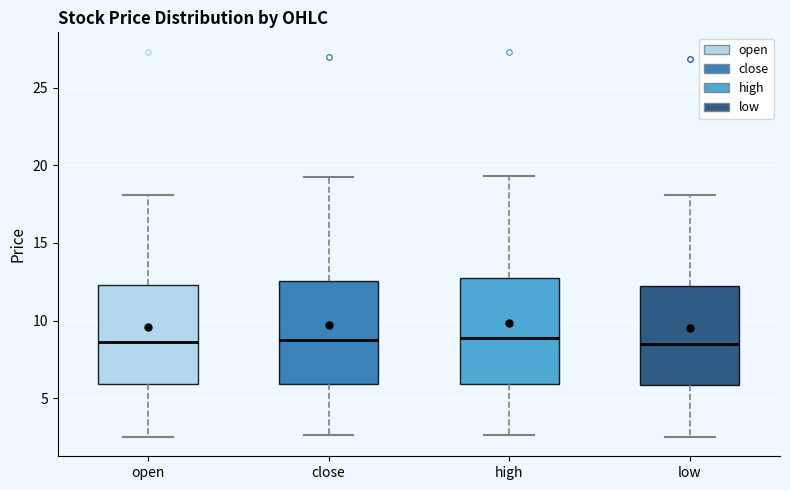

Where is the upper edge of the box for low on the y-axis? The values are not printed on the chart, so give them approximately, as read against the axis.

12.0